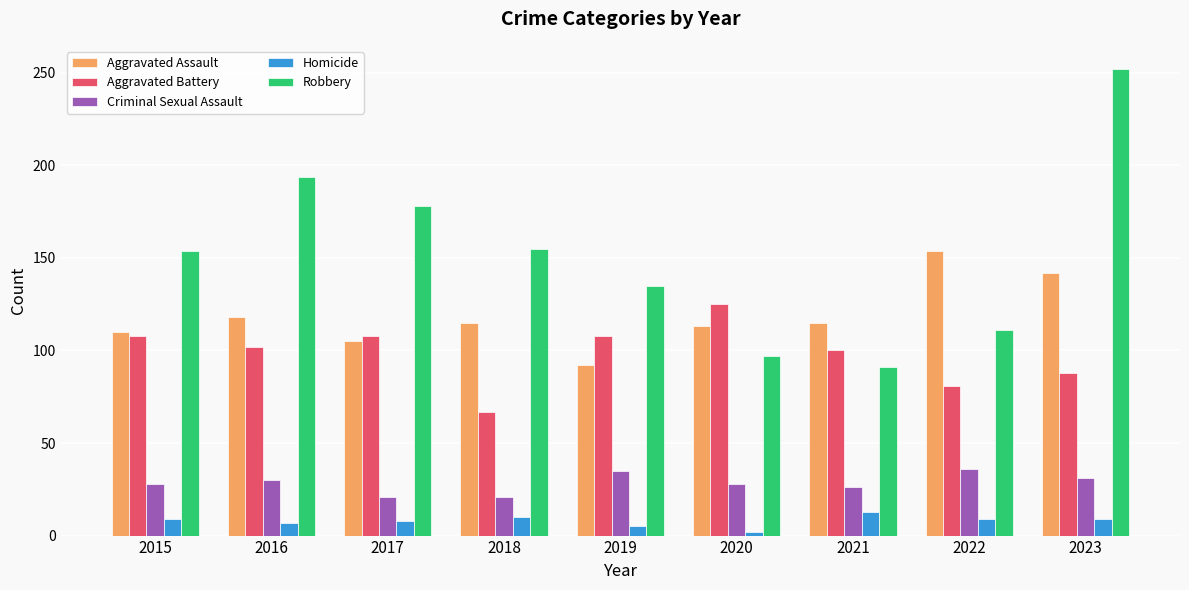

The Robbery series shows 111 at 2022. True or false?

True